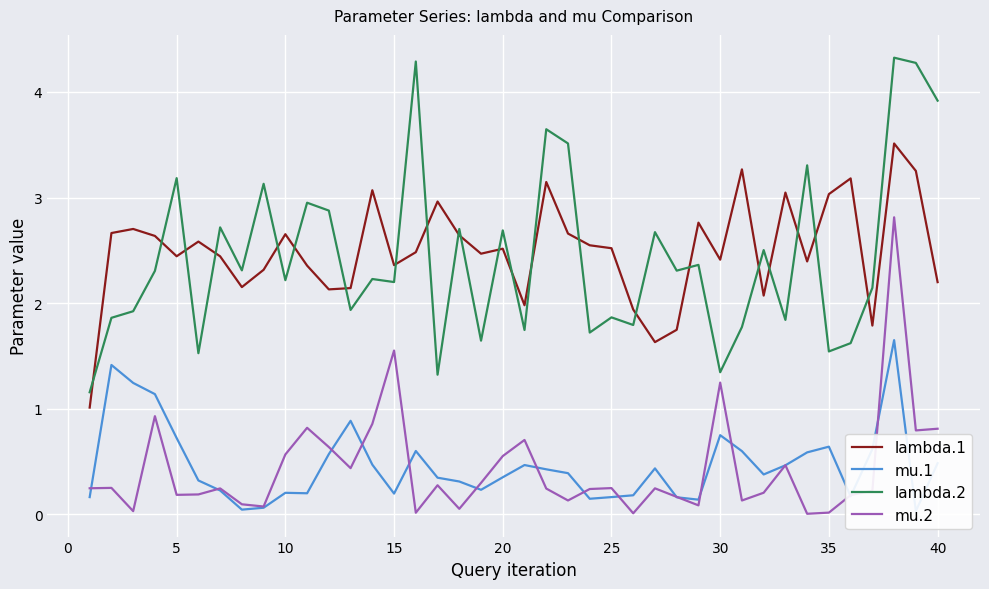

True or false: mu.2 and lambda.2 intersect in this chart.

False